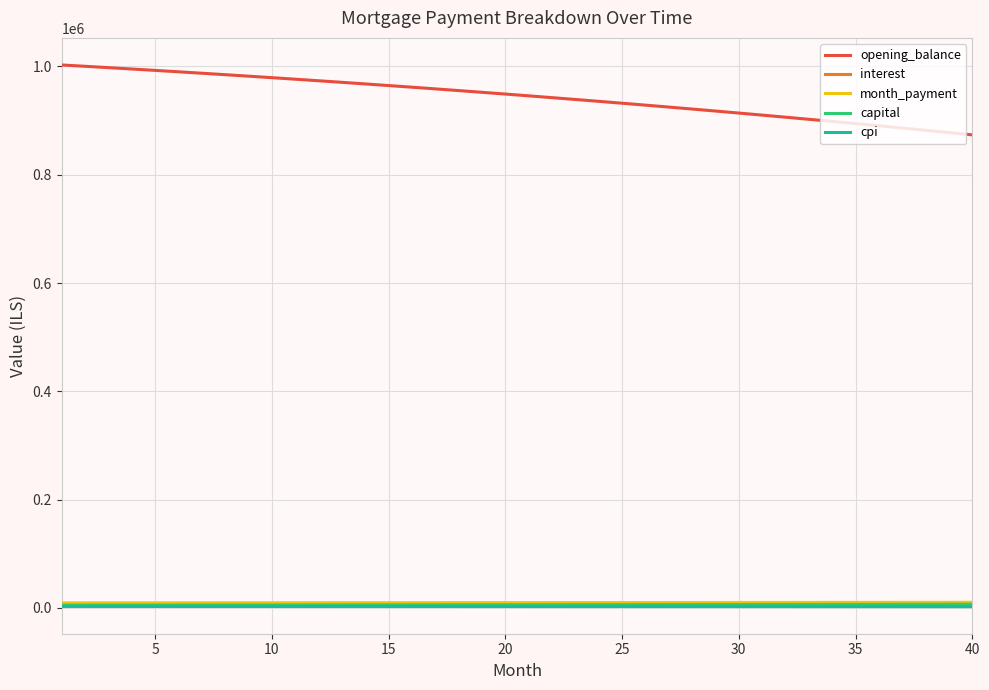

Which series has the largest total across all categories?

opening_balance